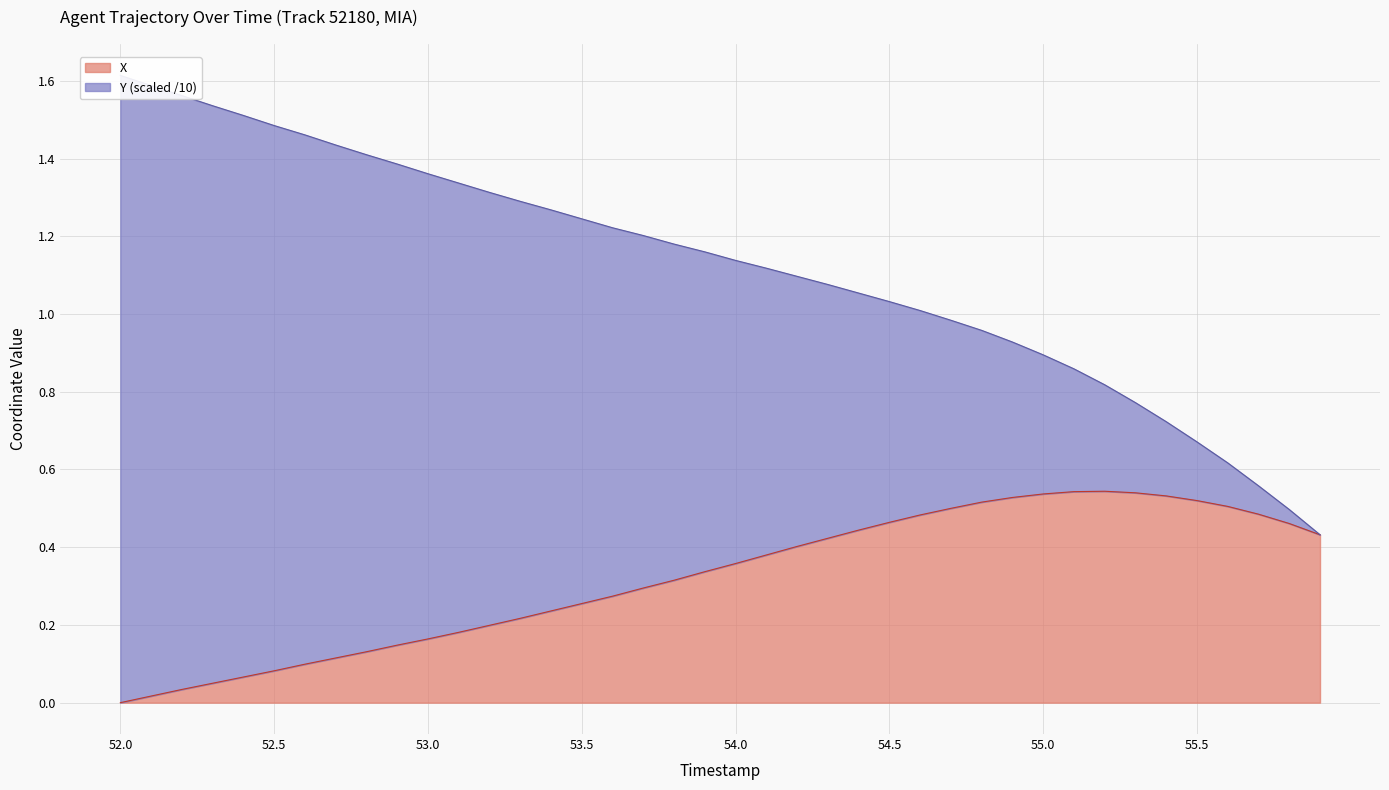

What is the sum of all Y values?

44.8